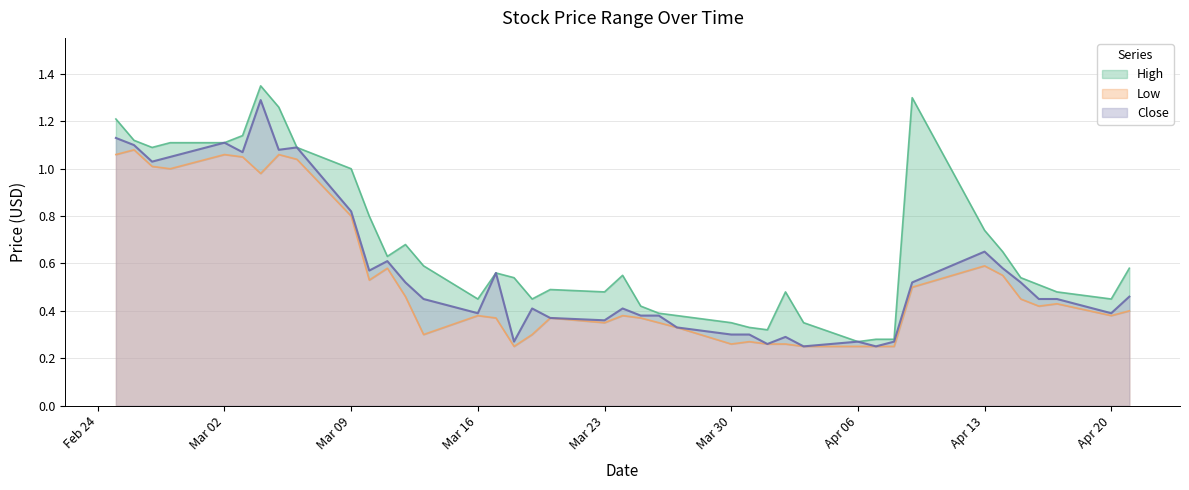

What is the spread (max minus min) of values at 2020-03-31?

0.1